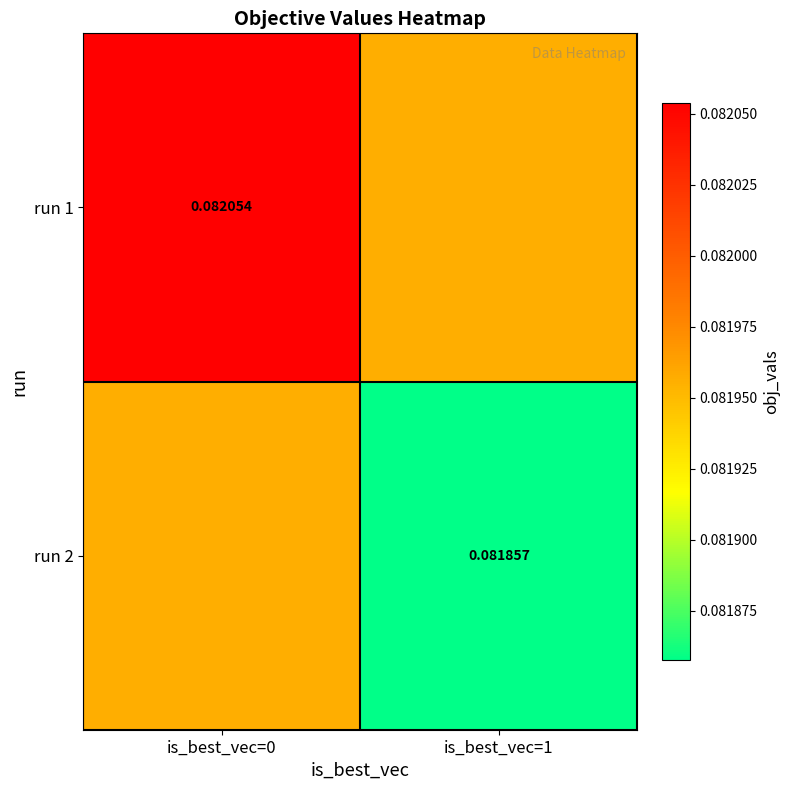

Is the value of run 2 at is_best_vec=1 greater than the value of run 1 at is_best_vec=0?

No